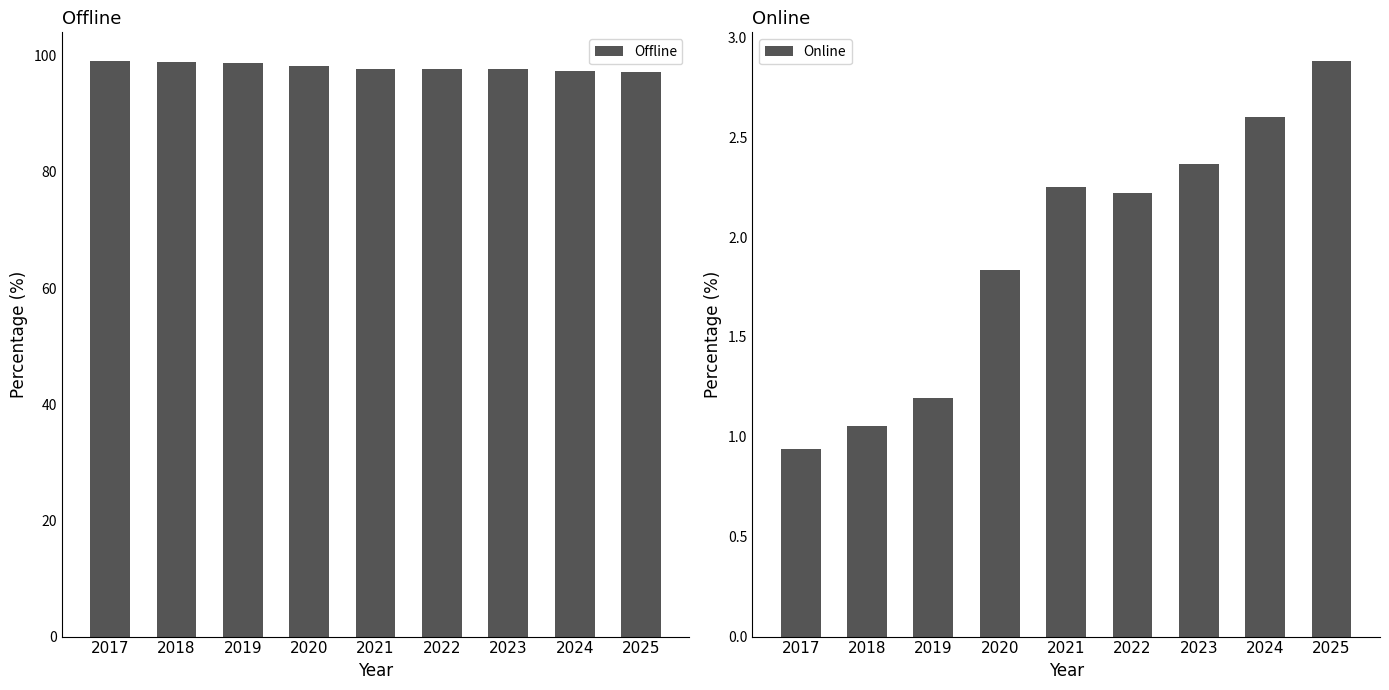

How many data points in Online are less than 2?

4